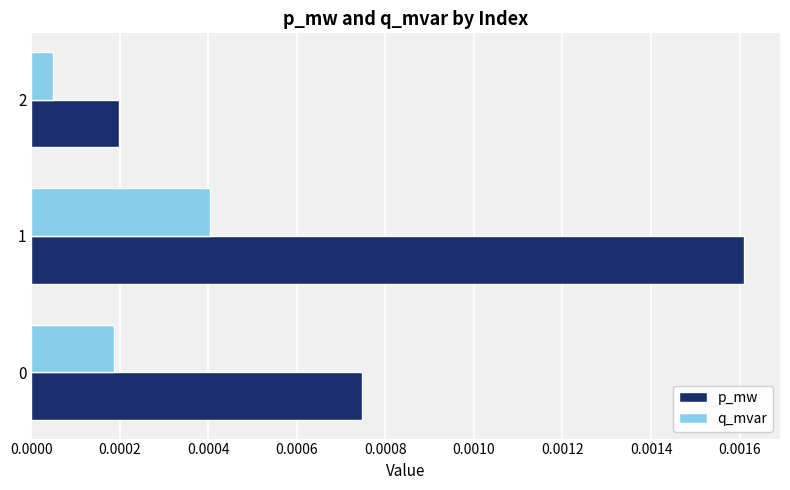

At which category does the chart reach its peak across all series?

1